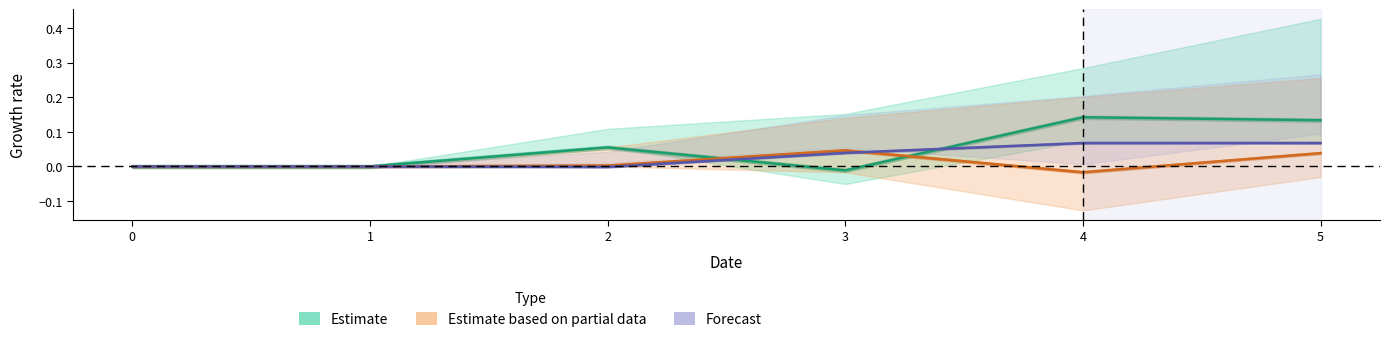

Reading right to left, extract all data points from this chart.

Estimate: 0.1	0.1	-0.0	0.1	0.0	0.0
Estimate based on partial data: 0.0	-0.0	0.0	0.0	0.0	0.0
Forecast: 0.1	0.1	0.0	-0.0	0.0	0.0